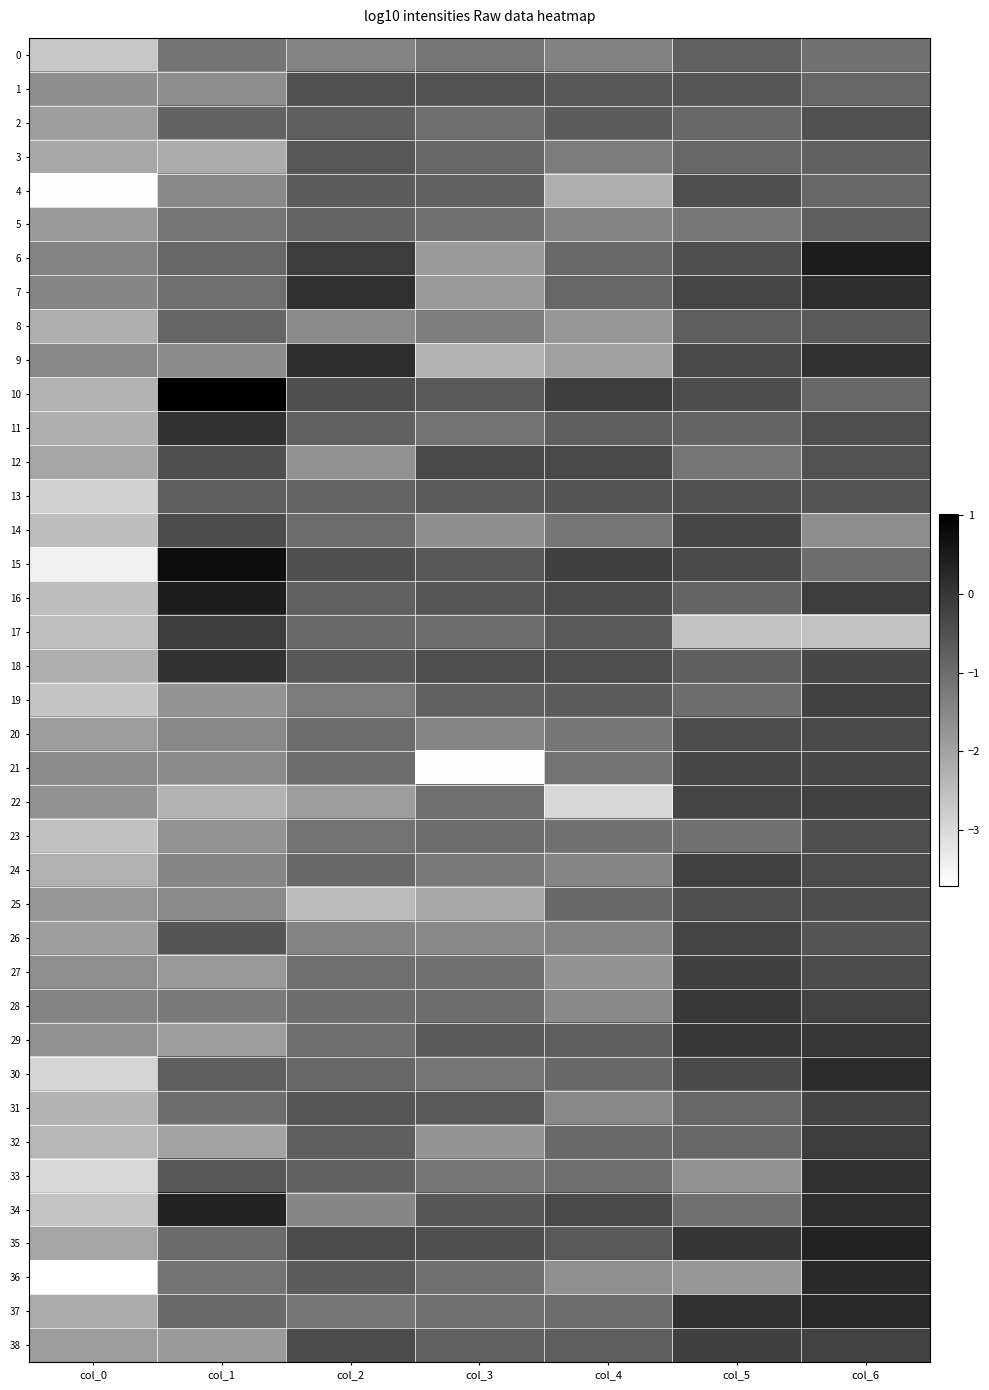

At which category does the chart reach its peak across all series?

col_1